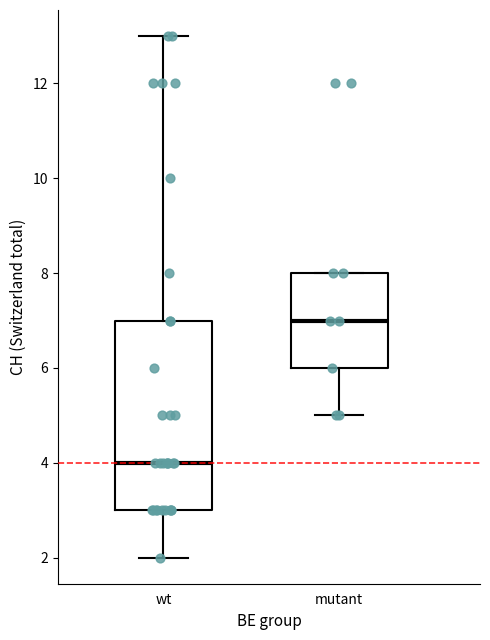

Reading left to right, transcribe this box plot: for each box, give where its median line is, the range the box spans, and where its two whiskers end, as read against the y-axis. The values are not printed on the chart, so give them approximately, as read against the axis.

wt: median 4, box 3 to 7, whiskers 2 to 13
mutant: median 7, box 6 to 8, whiskers 5 to 8